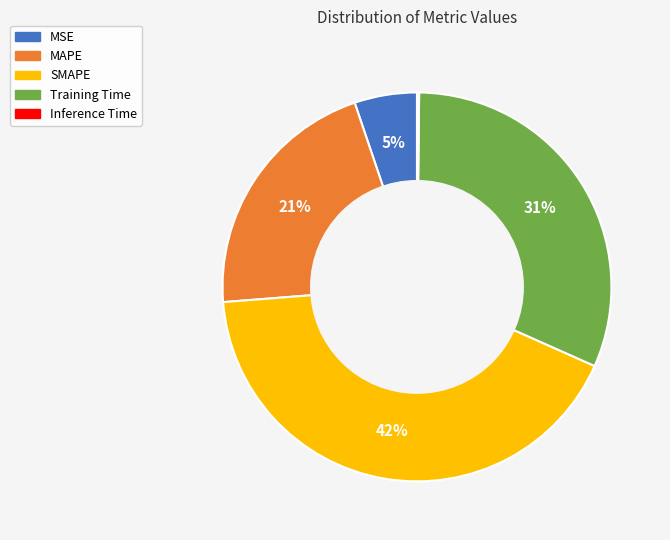

To the nearest percent, what is the difference between the MAPE and Training Time slice percentages?

10%